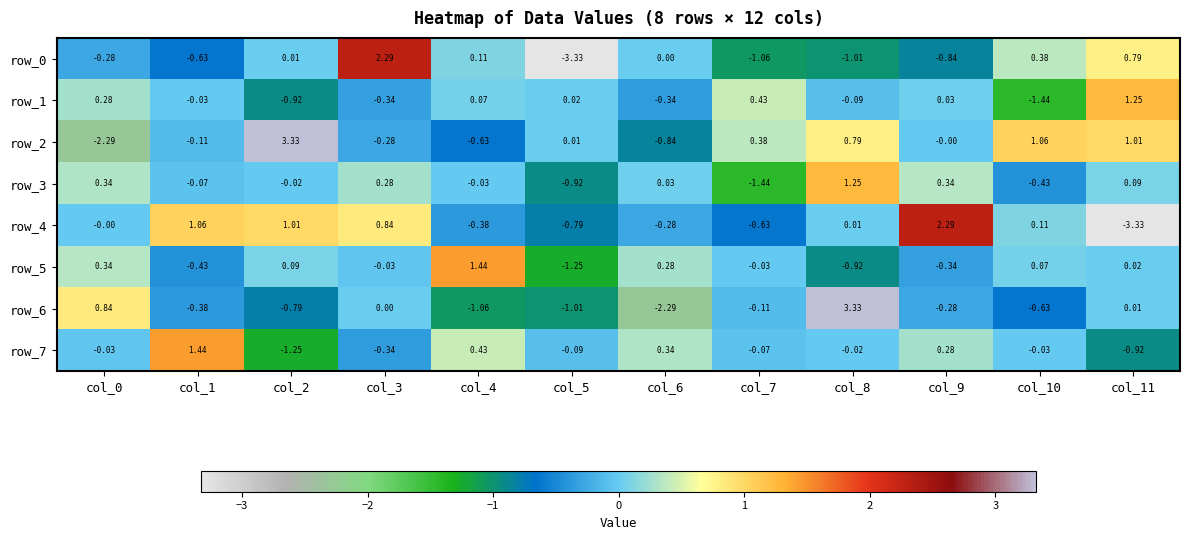

At which label is row_2 closest to 0?

col_9